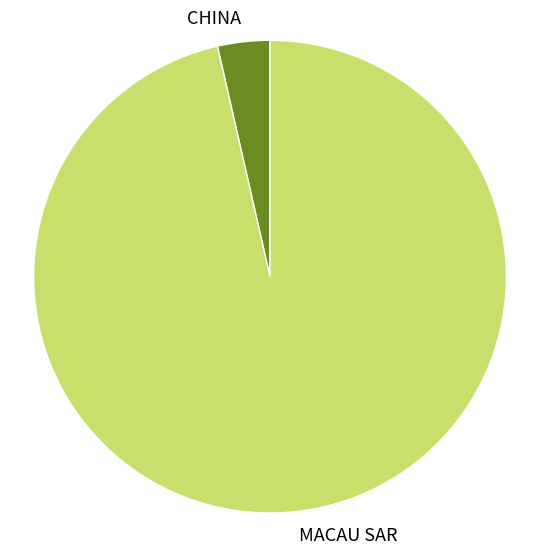

Between CHINA and MACAU SAR, which is larger?

MACAU SAR